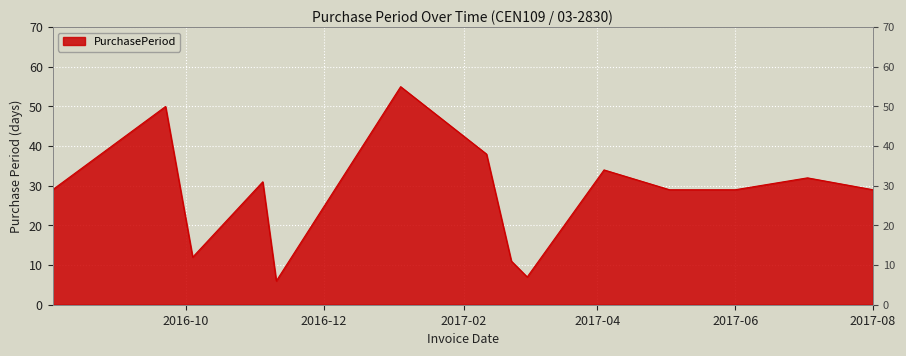

Reading right to left, transcribe all the data shown in this chart.

29	32	29	29	34	7	11	38	55	6	31	12	50	29